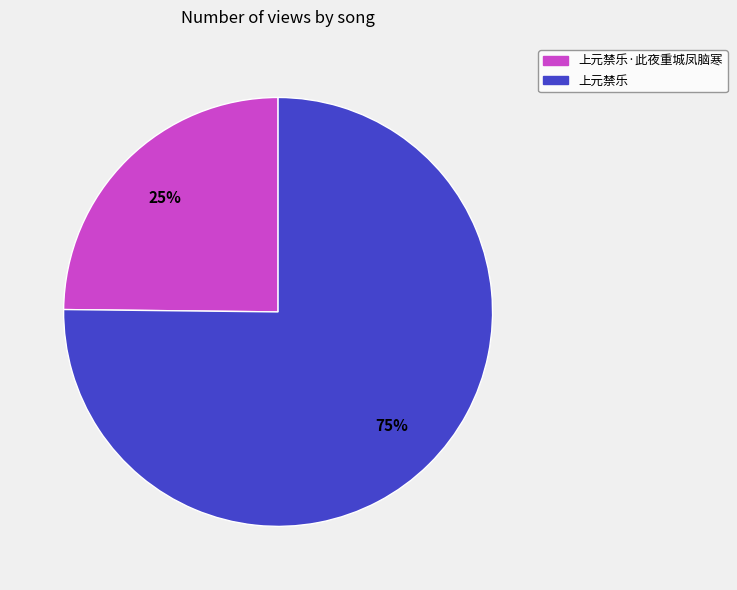

Which slice is the smallest?

上元禁乐·此夜重城凤脑寒